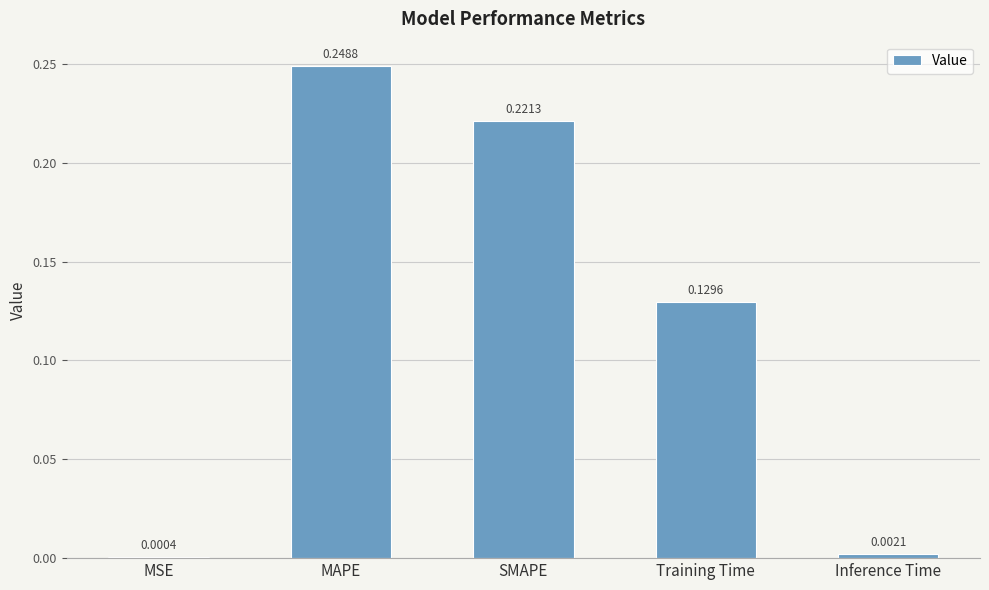

Which label corresponds to the largest value in the chart?

MAPE